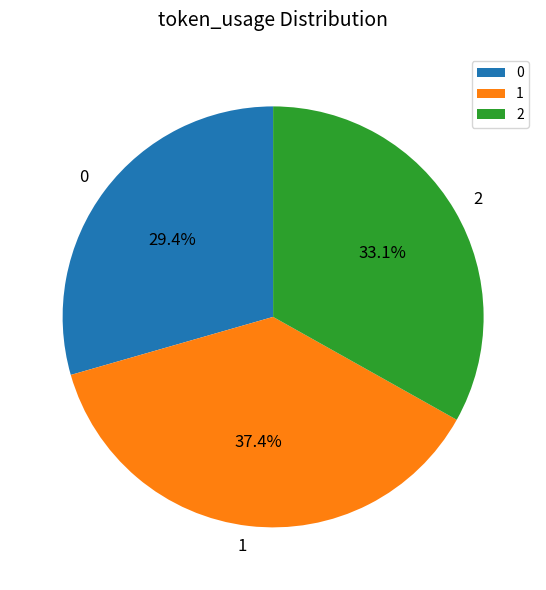

Is there a majority slice in this chart?

No